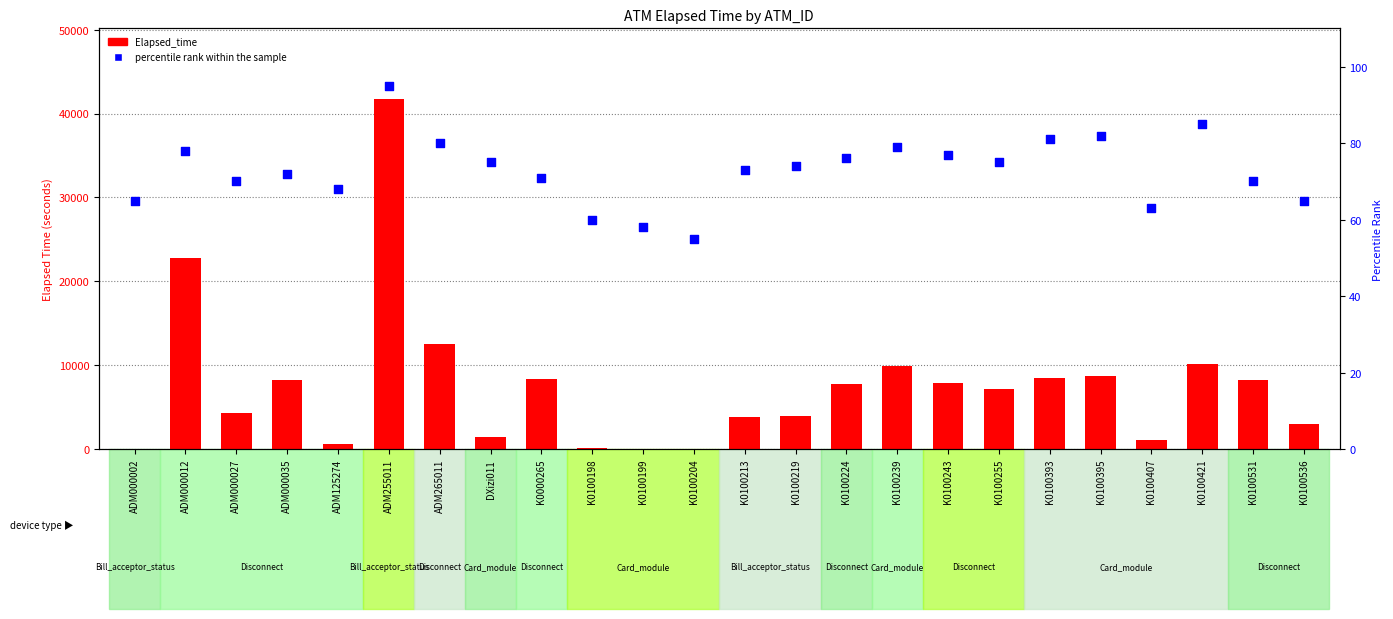

What are all the series names shown in the legend?

Elapsed_time, percentile rank within the sample